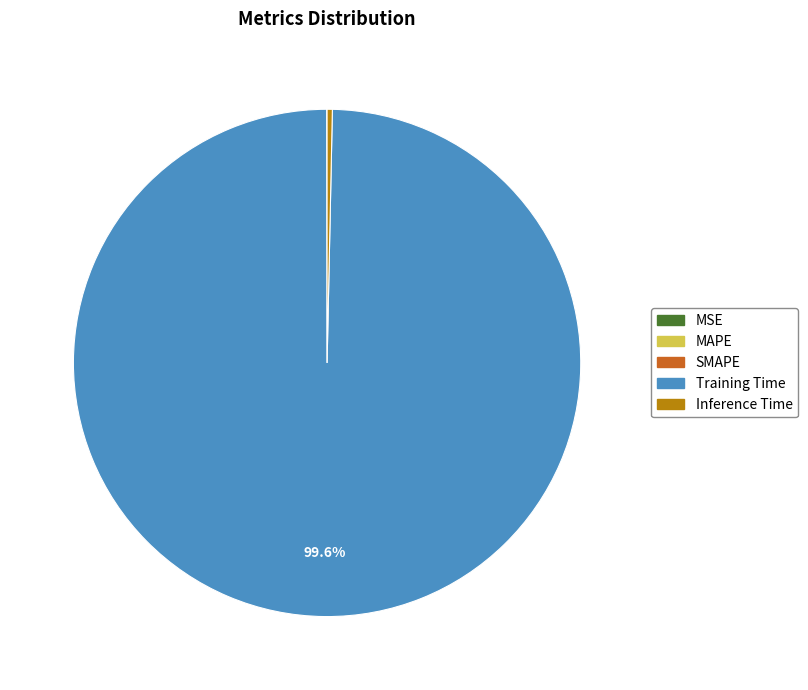

Does any single category account for the majority?

Yes